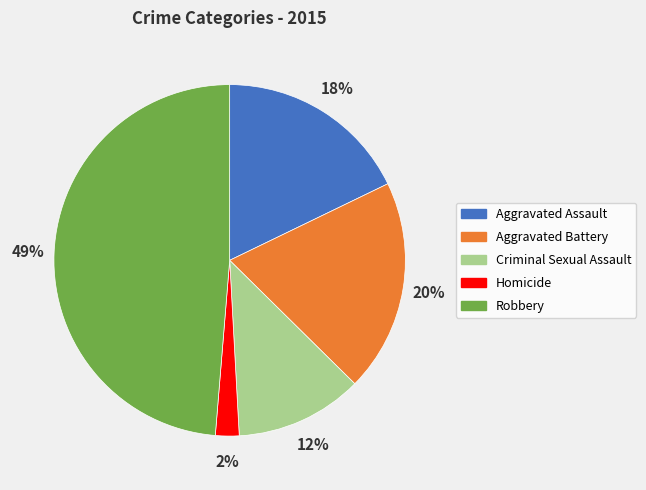

To the nearest percent, what is the difference between the largest and smallest slice percentages?

47%